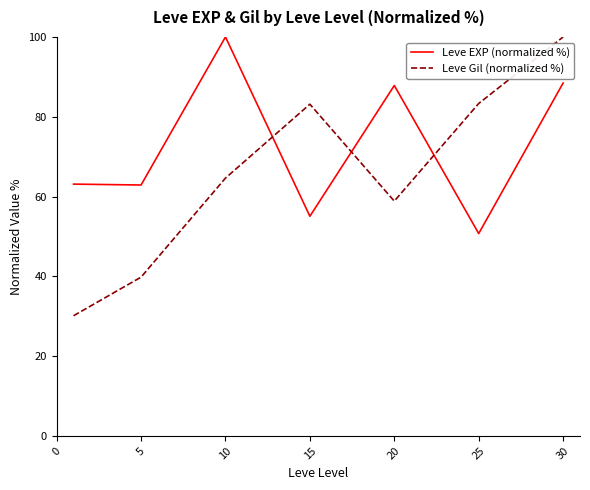

What is the difference between the maximum and minimum values in the Leve EXP (normalized %) series?

49.3